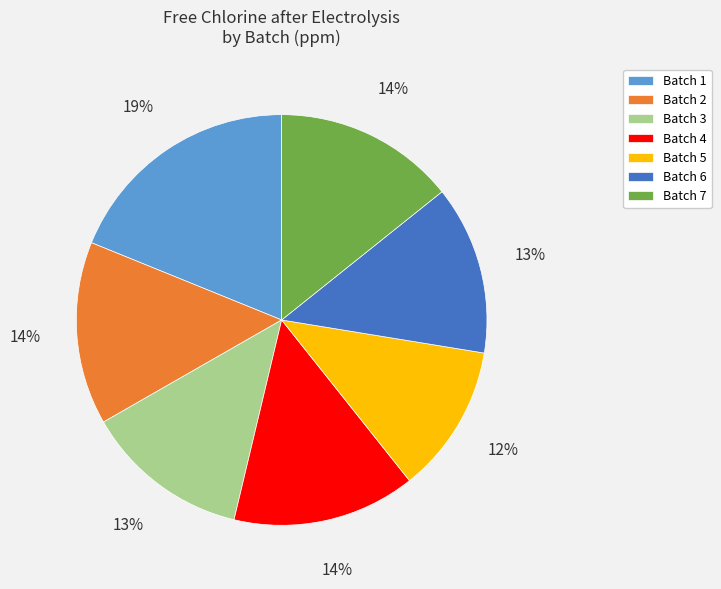

To the nearest percent, what is the average slice percentage?

14%